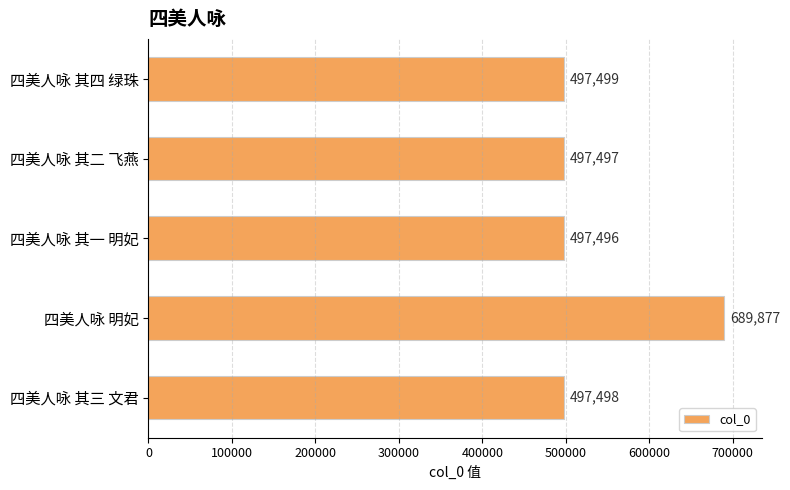

Rank the categories by value from lowest to highest.

四美人咏 其一 明妃, 四美人咏 其二 飞燕, 四美人咏 其三 文君, 四美人咏 其四 绿珠, 四美人咏 明妃